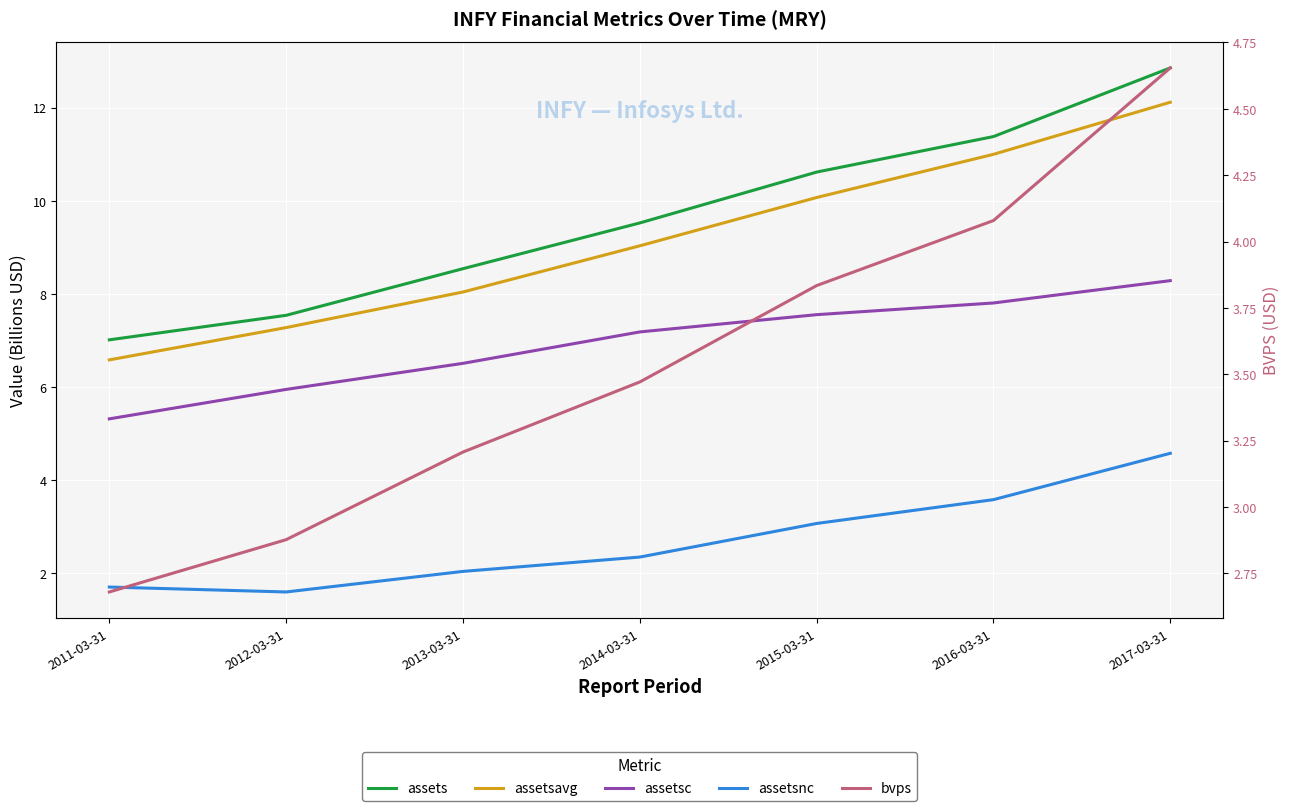

Reading right to left, what are all the values shown in this chart?

assets: 12.9	11.4	10.6	9.5	8.5	7.5	7.0
assetsavg: 12.1	11.0	10.1	9.0	8.0	7.3	6.6
assetsc: 8.3	7.8	7.6	7.2	6.5	5.9	5.3
assetsnc: 4.6	3.6	3.1	2.3	2.0	1.6	1.7
bvps: 4.7	4.1	3.8	3.5	3.2	2.9	2.7